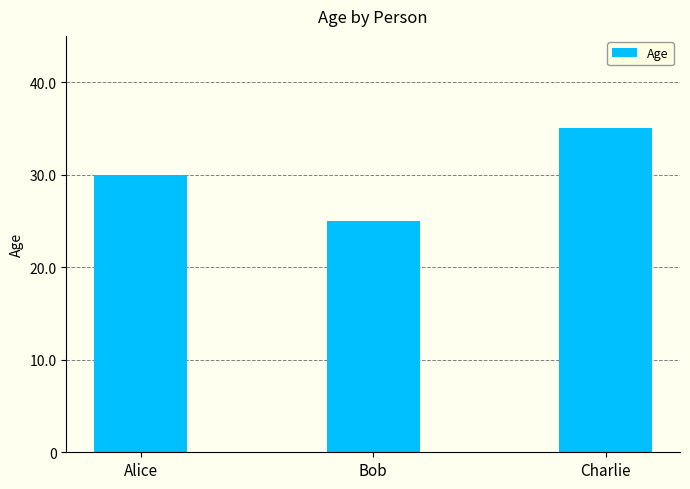

The value at Charlie is 58. True or false?

False